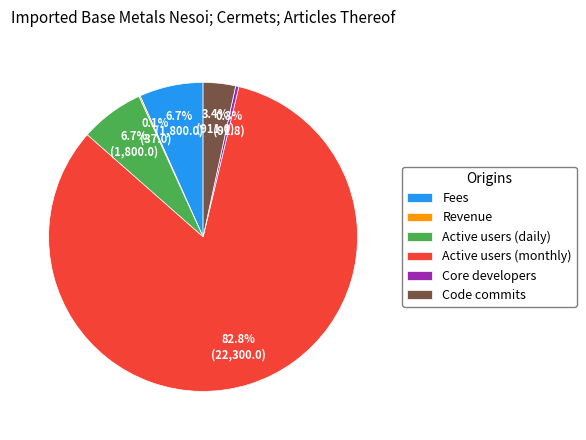

Which slice is the largest?

Active users (monthly)